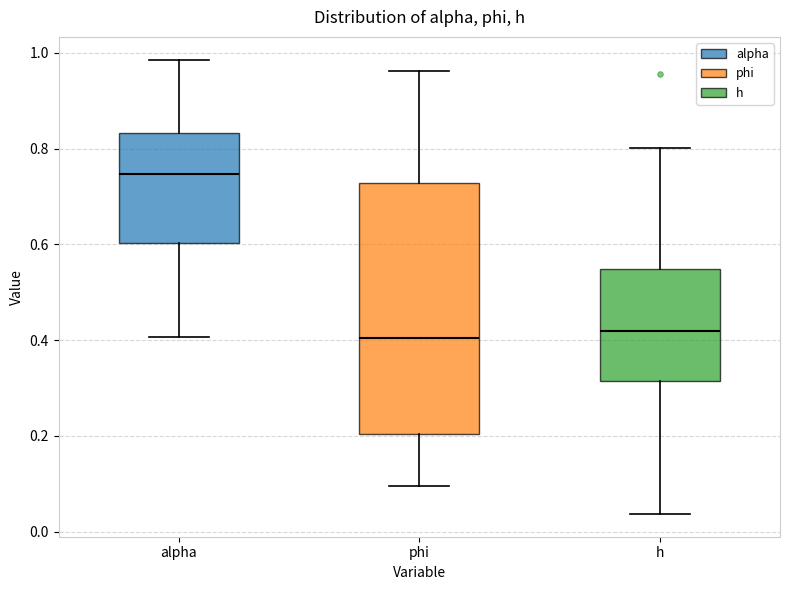

Where is the upper edge of the box for h on the y-axis? The values are not printed on the chart, so give them approximately, as read against the axis.

0.54